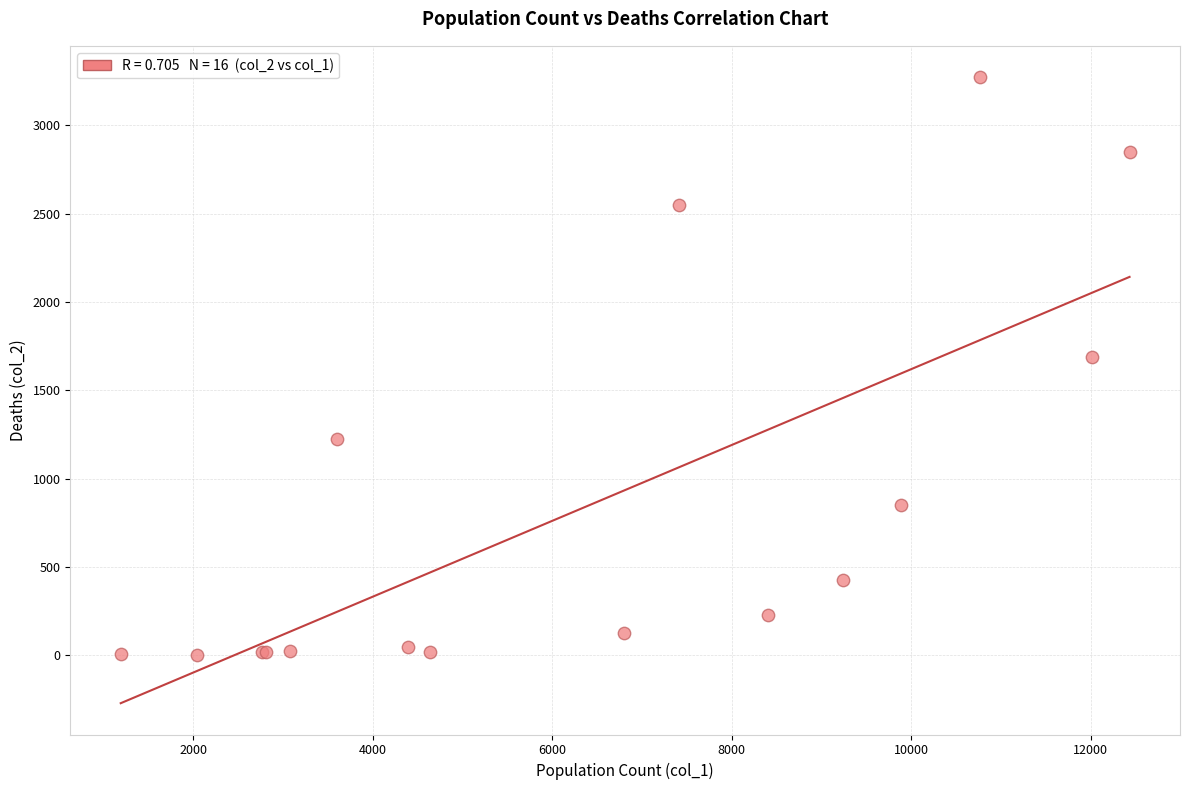

What Y value in the scatter plot is closest to 1638?

1690